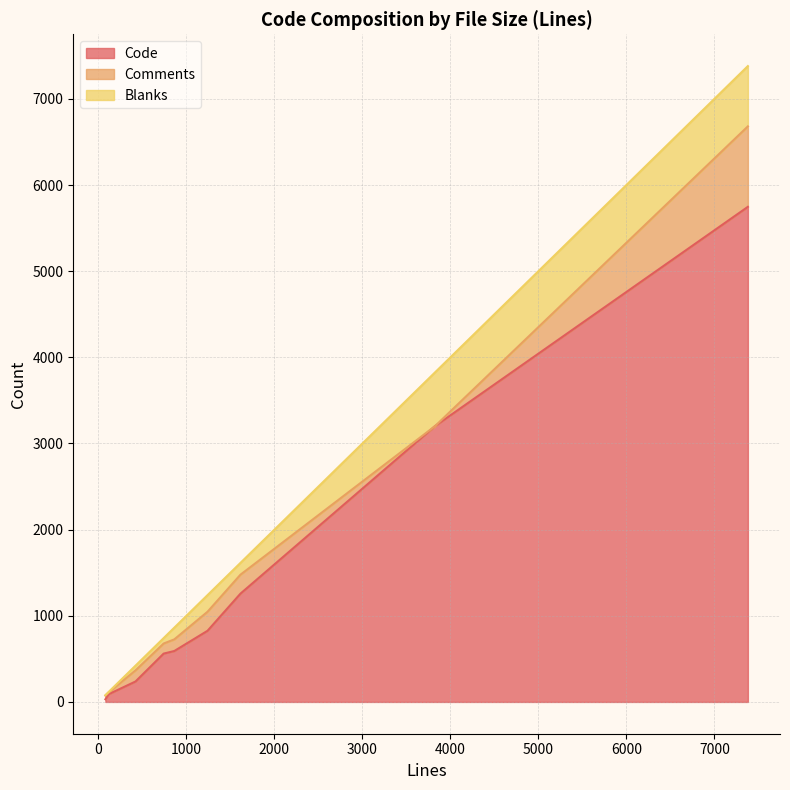

At which label does Blanks reach its minimum?

79